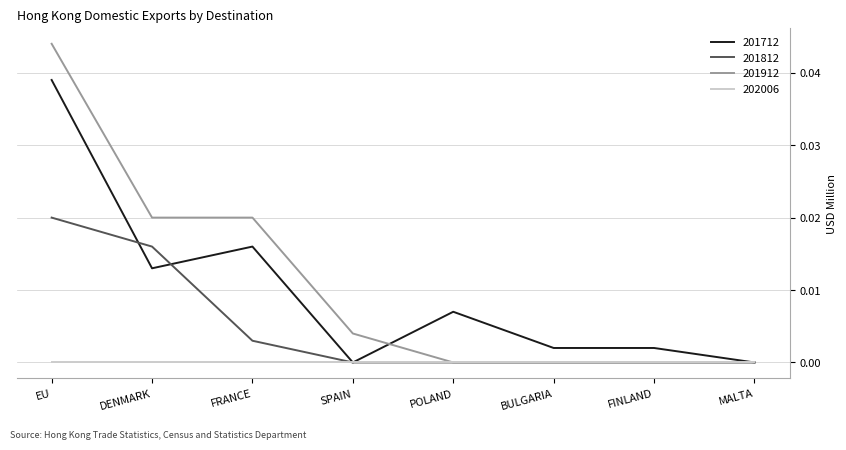

True or false: 201912 has a value of 0.0 at DENMARK.

True